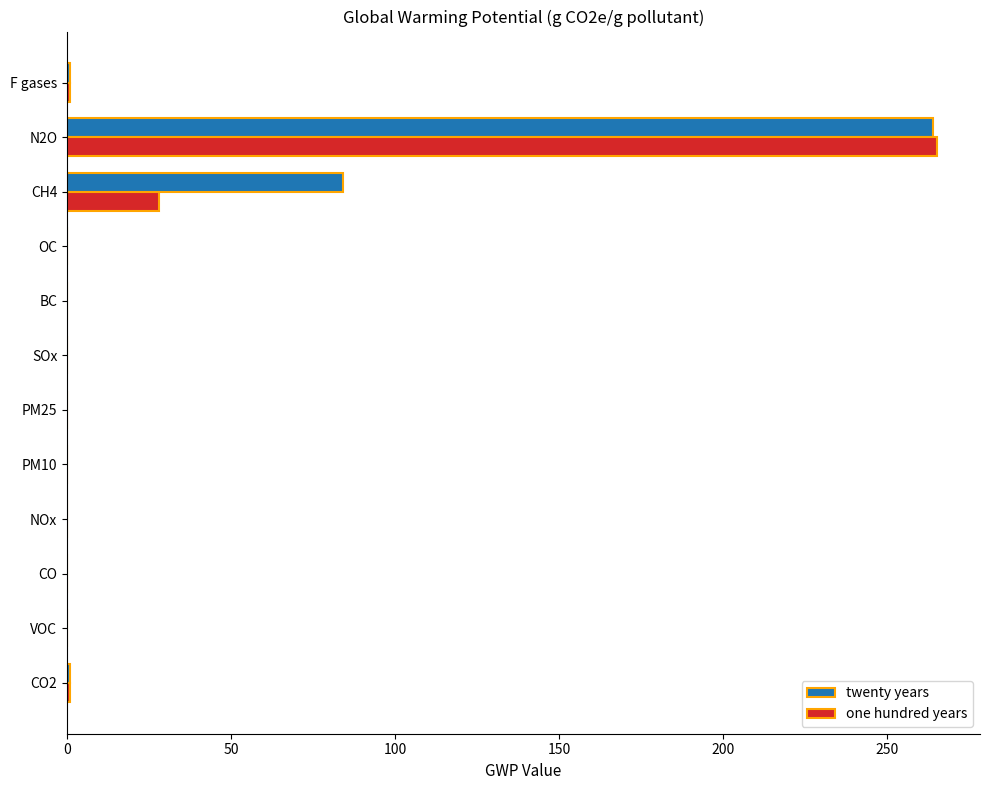

What is the greatest value displayed?

265